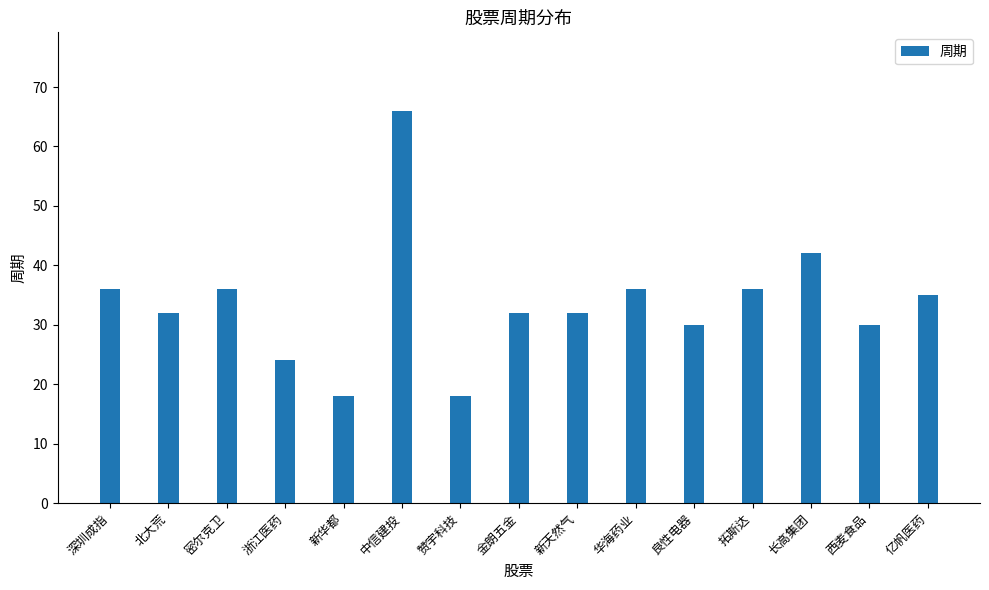

How many bars are there in total?

15